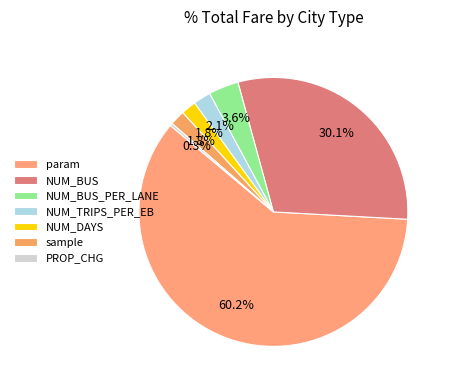

Is the sum of param and NUM_BUS_PER_LANE greater than half?

Yes